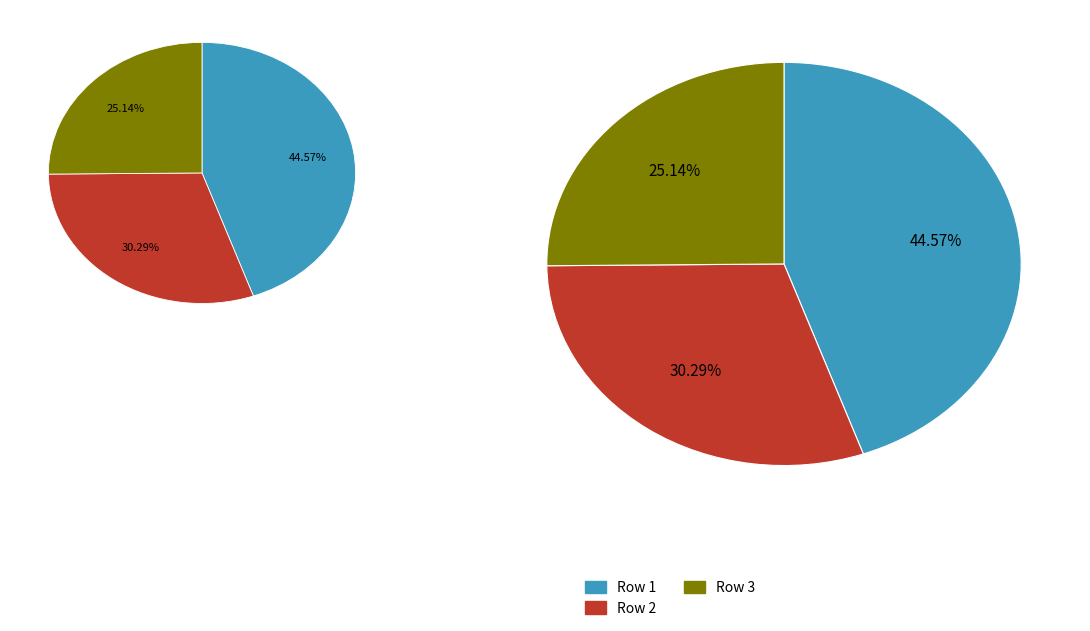

Combined, do 3 and 1 account for over 50%?

Yes